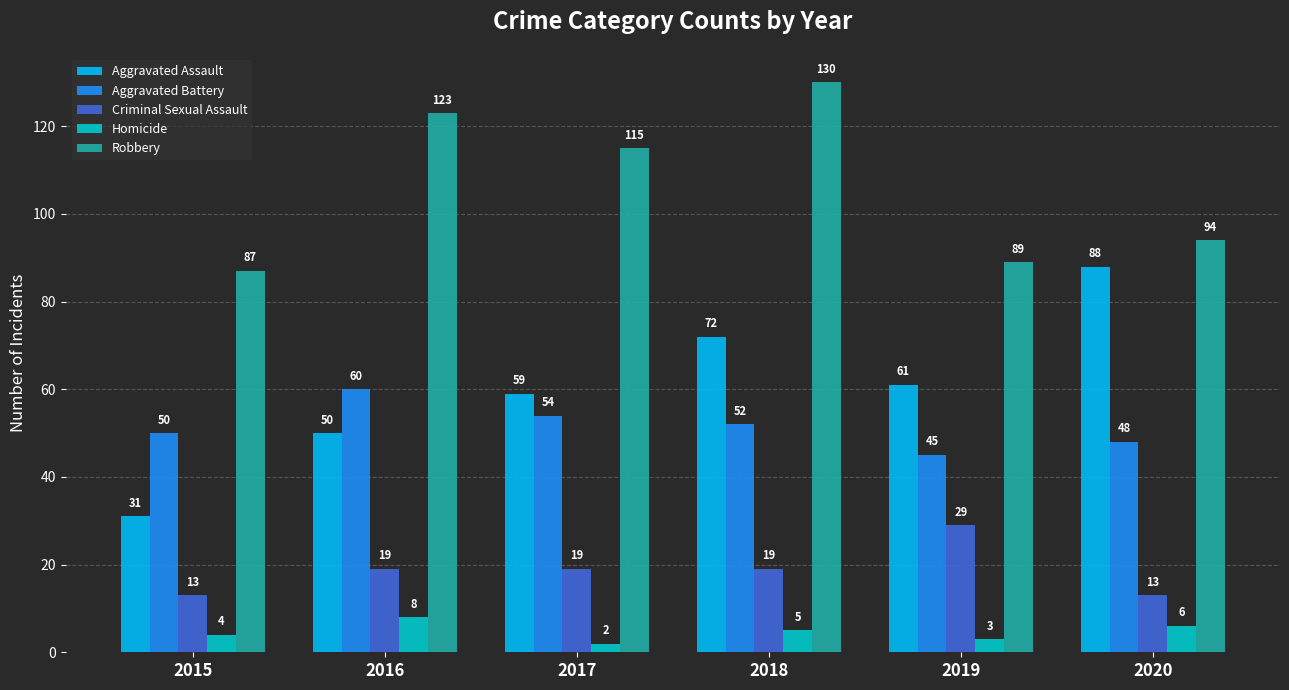

At which label is Robbery closest to 108?

2017